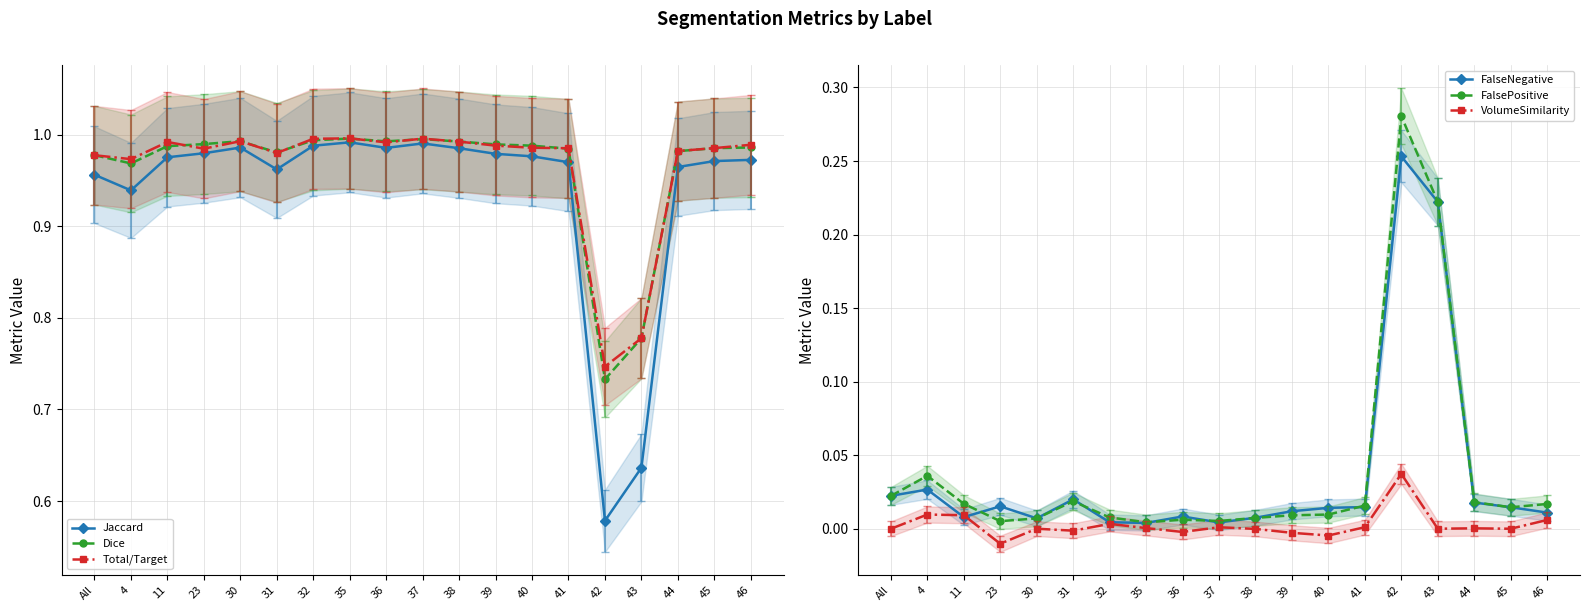

What are all the series names shown in the legend?

Jaccard, Dice, Total/Target, FalseNegative, FalsePositive, VolumeSimilarity